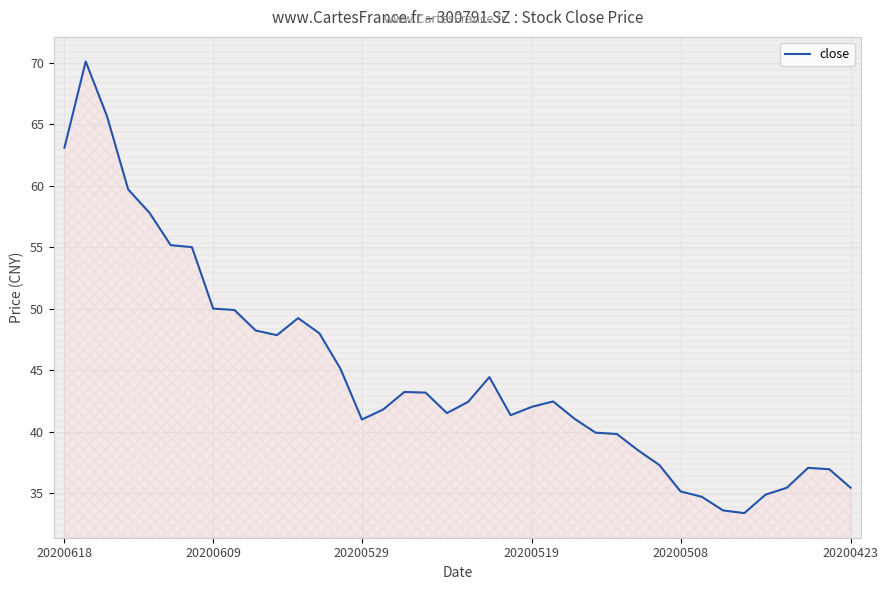

What is the difference between the maximum and minimum values?

36.7